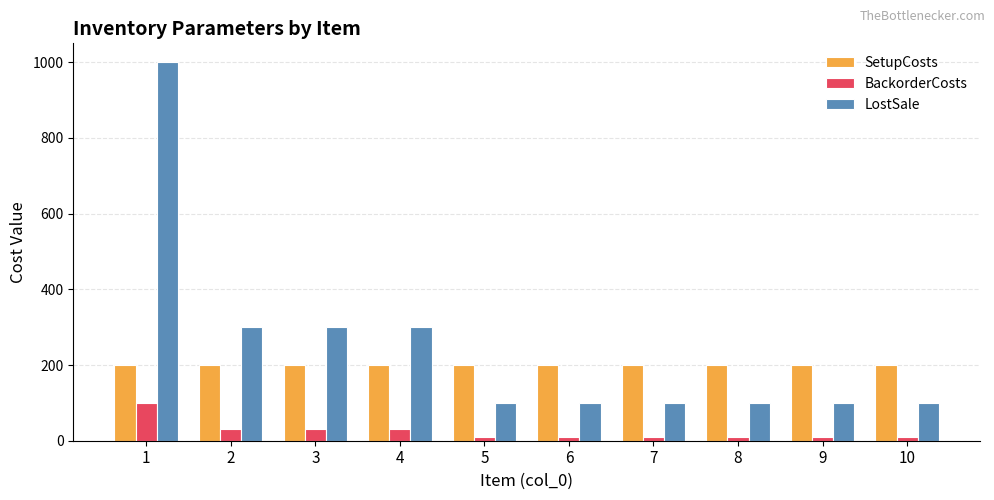

What is the value of the LostSale bar at the 7th from the left?

100